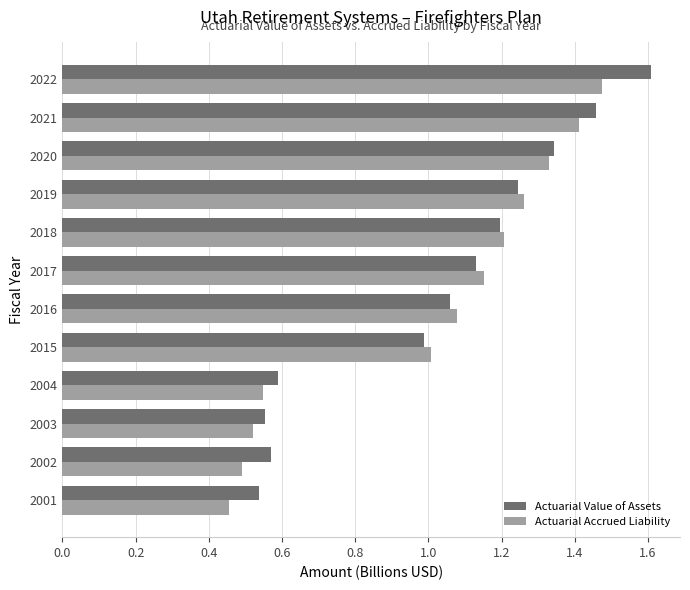

At which label does Actuarial Accrued Liability reach its peak?

2022